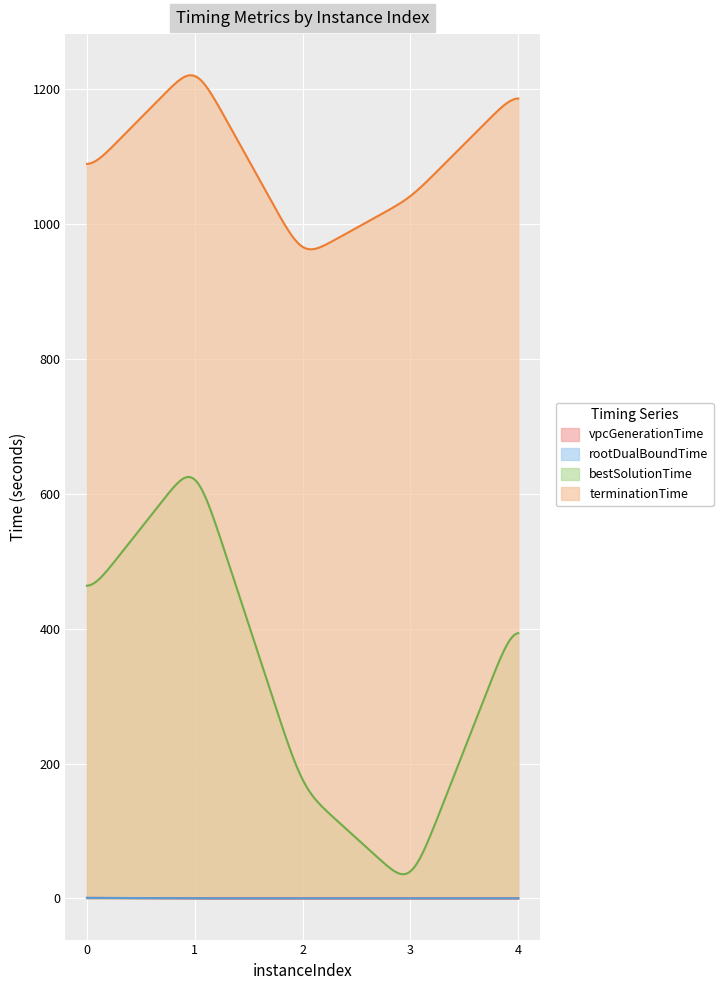

Which series has the widest spread of values?

bestSolutionTime